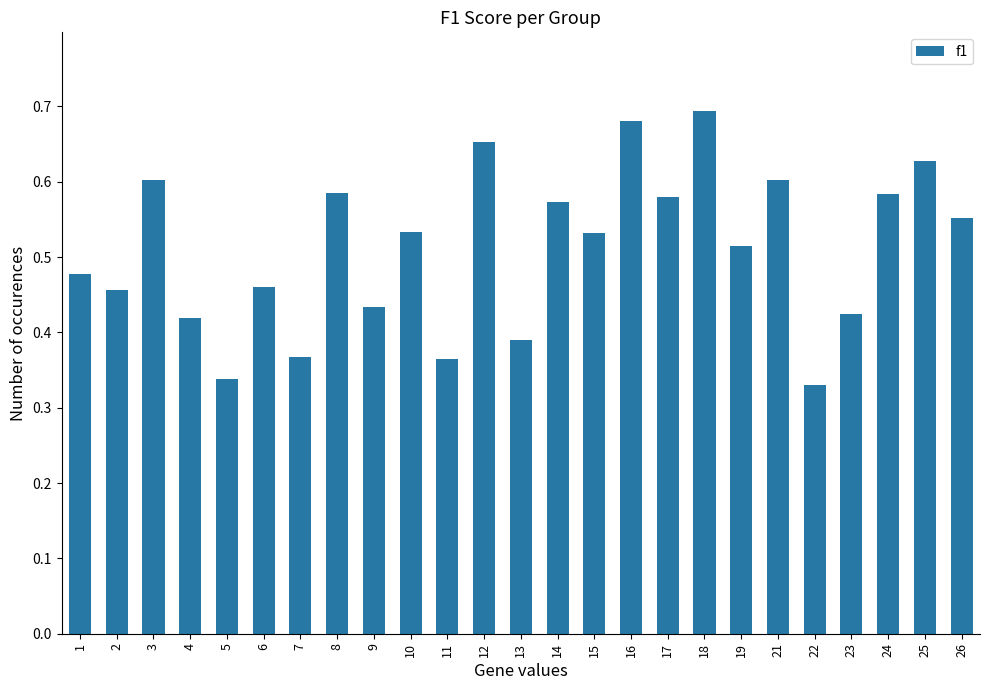

Which has a higher value, 15 or 3?

3